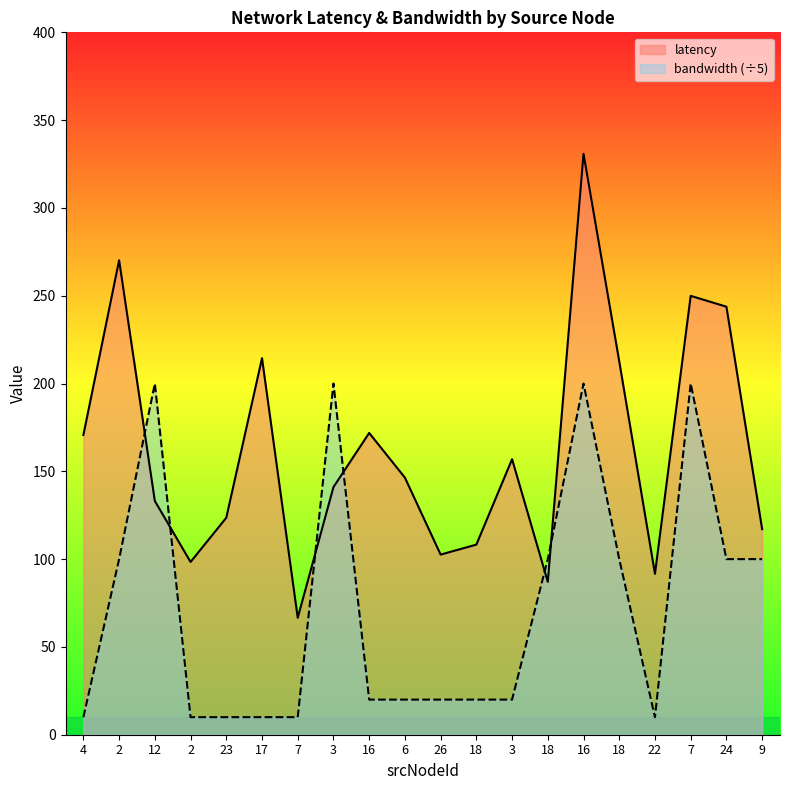

What are all the series names shown in the legend?

latency, bandwidth (÷5)